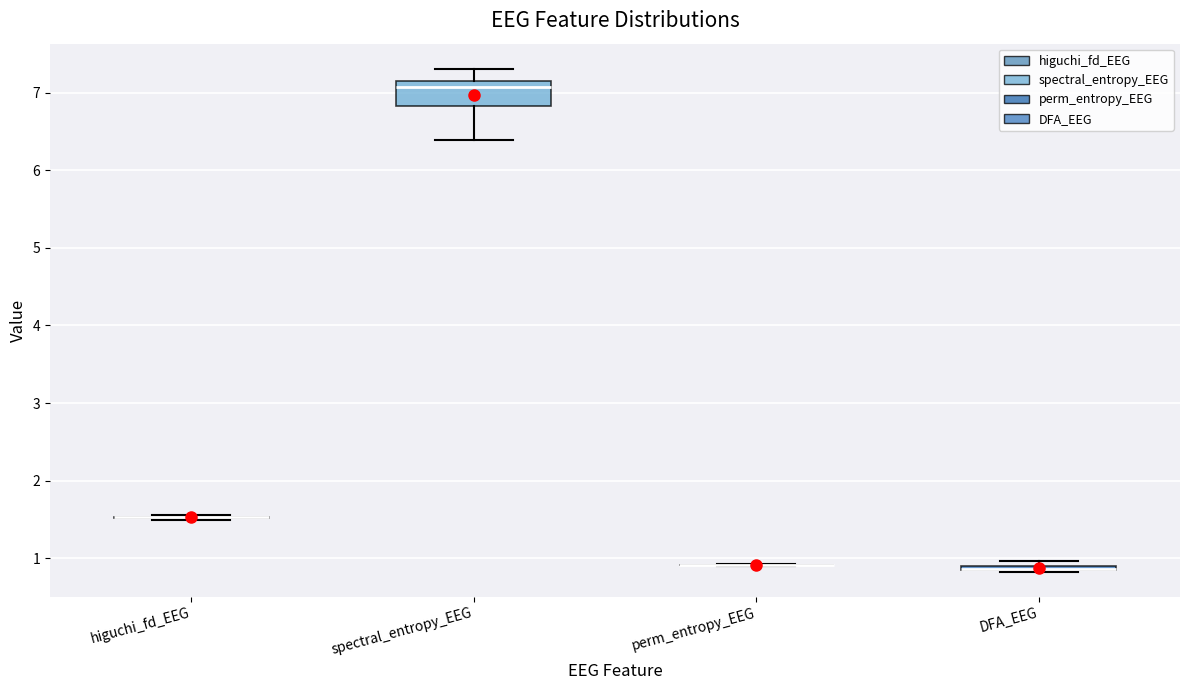

Which box is the tallest, from its lower edge to its upper edge?

spectral_entropy_EEG